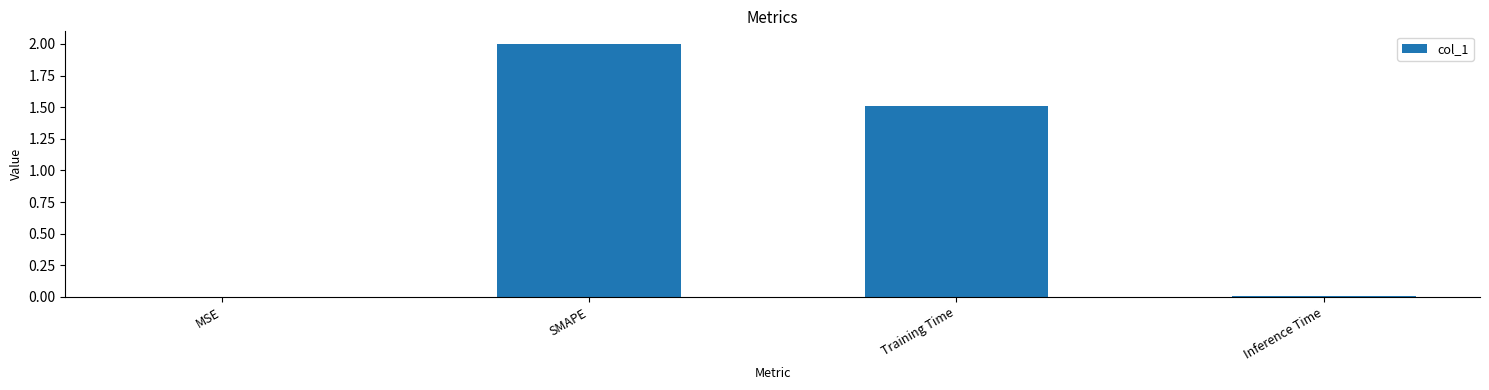

The value at MSE is 0.0. True or false?

True